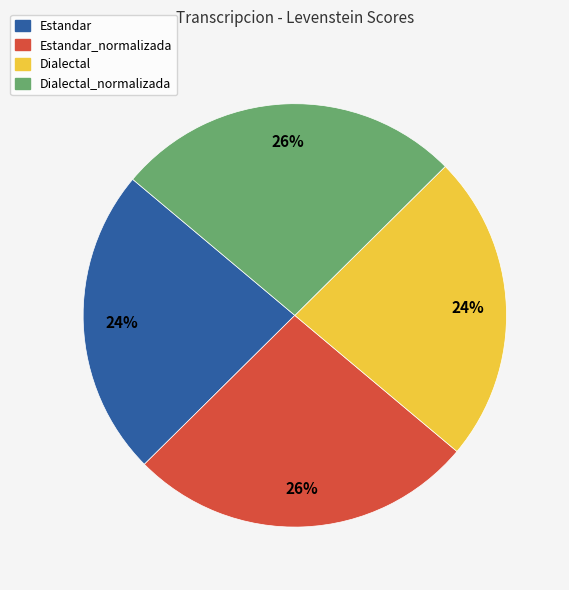

Approximately how many times larger is the value at Dialectal compared to Estandar_normalizada?

0.9